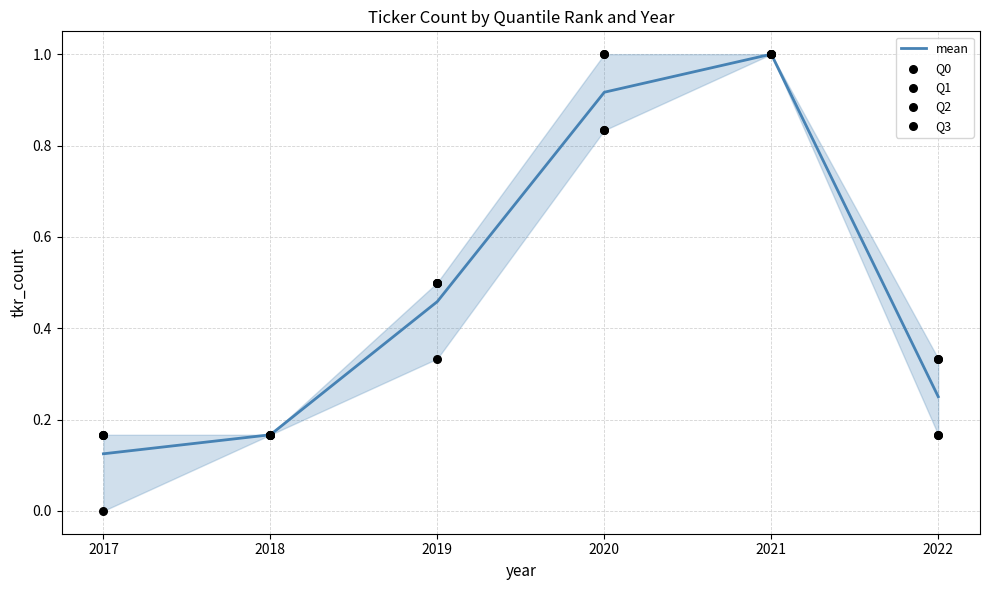

Which series has the largest total across all categories?

Q0